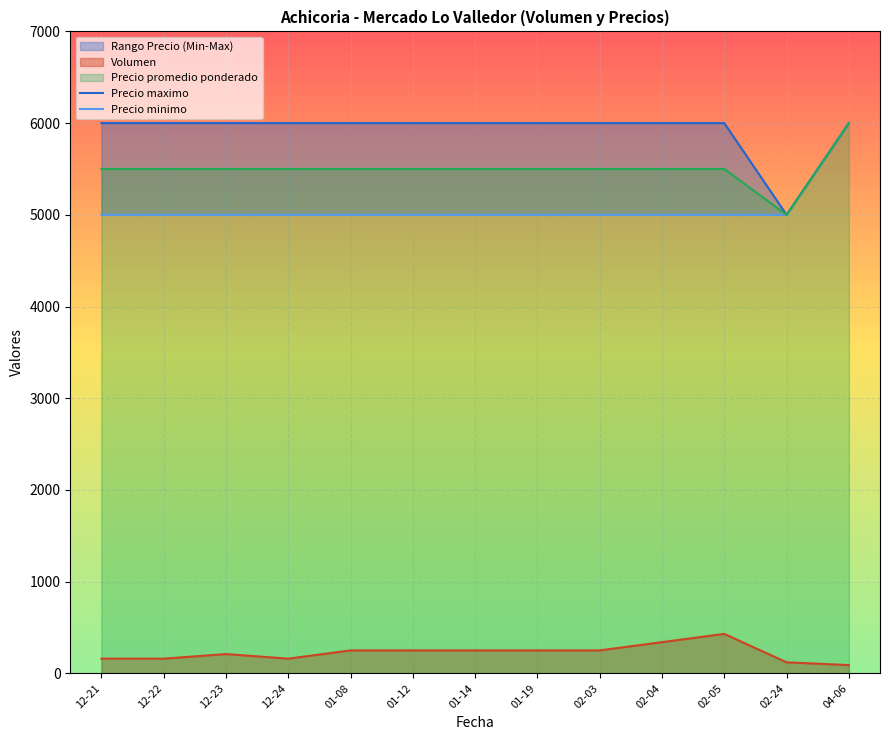

True or false: Volumen and Precio promedio ponderado intersect in this chart.

False